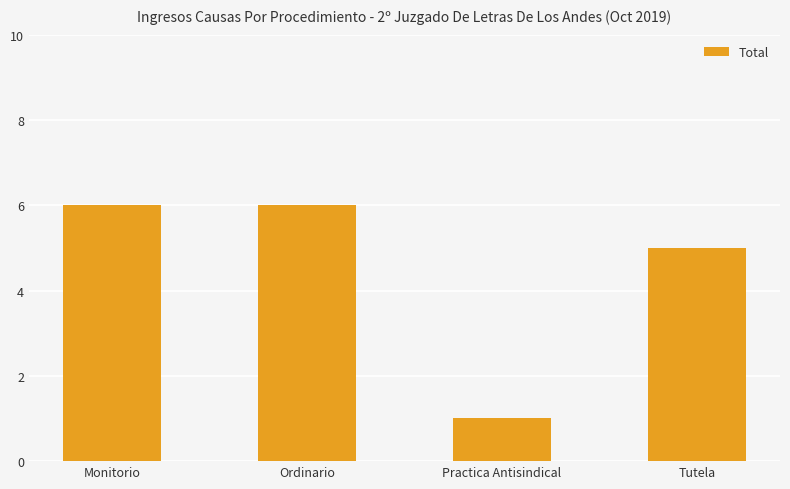

The value at Tutela is 2. True or false?

False